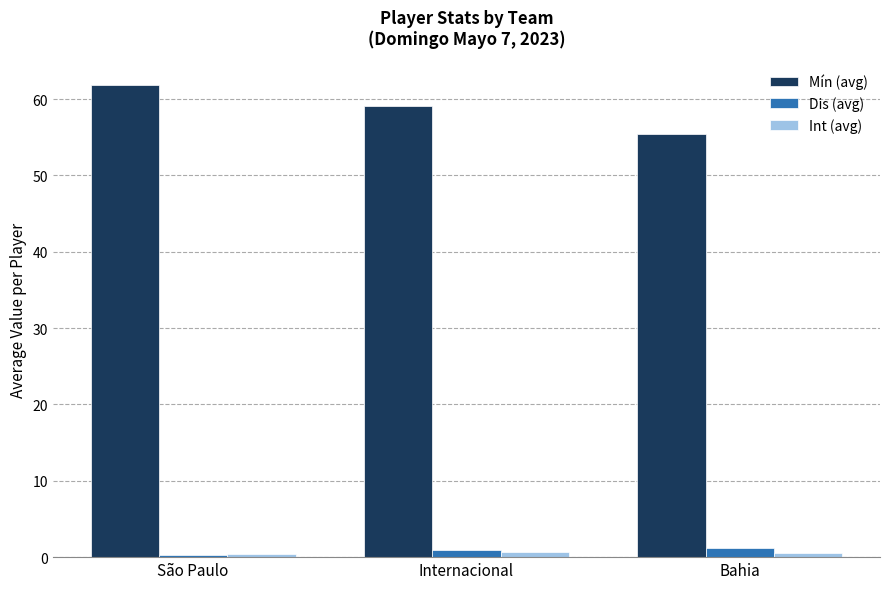

What is the highest value of the Mín (avg) series?

61.9